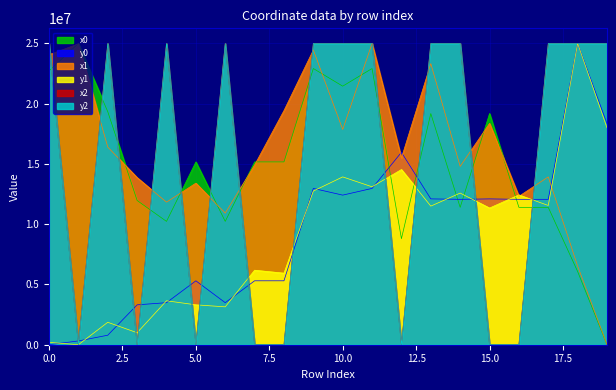

What is the maximum value shown in the chart?

25000000.0